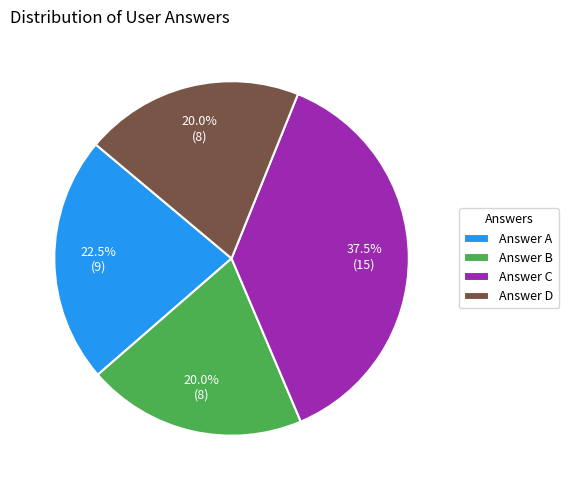

Count the number of slices in the pie.

4